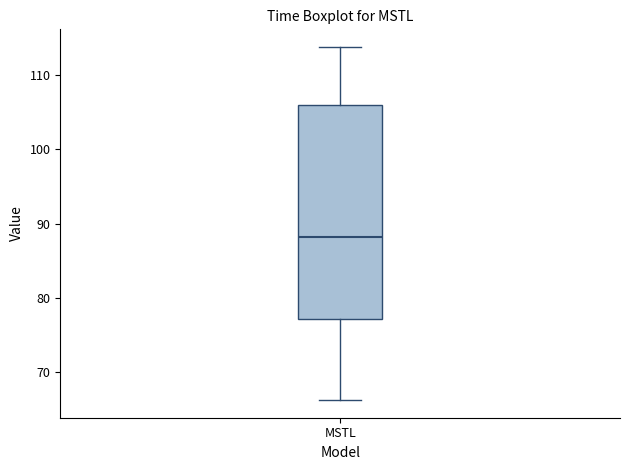

Transcribe this box plot: give where the median line is, the range the box spans, and where the two whiskers end, as read against the y-axis. The values are not printed on the chart, so give them approximately, as read against the axis.

median 88, box 77 to 106, whiskers 66 to 114